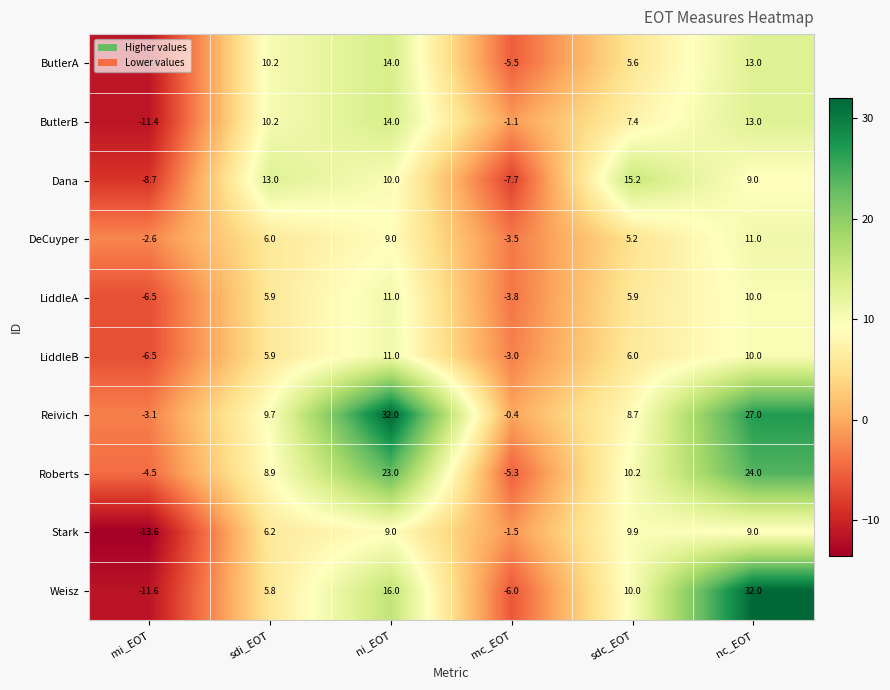

What is the difference between the highest and lowest values at mi_EOT?

11.0